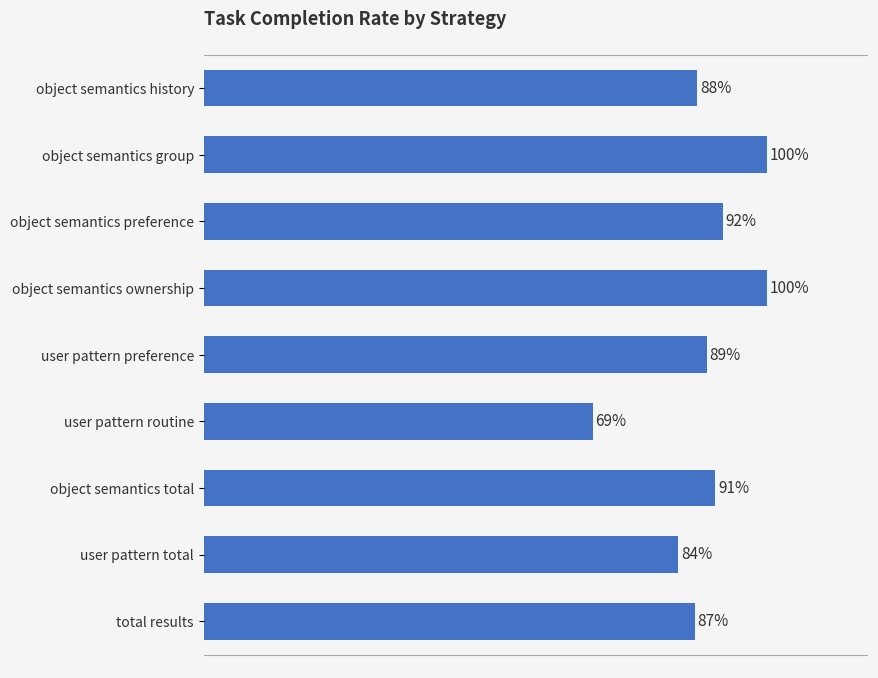

How many values are between 0 and 1?

9